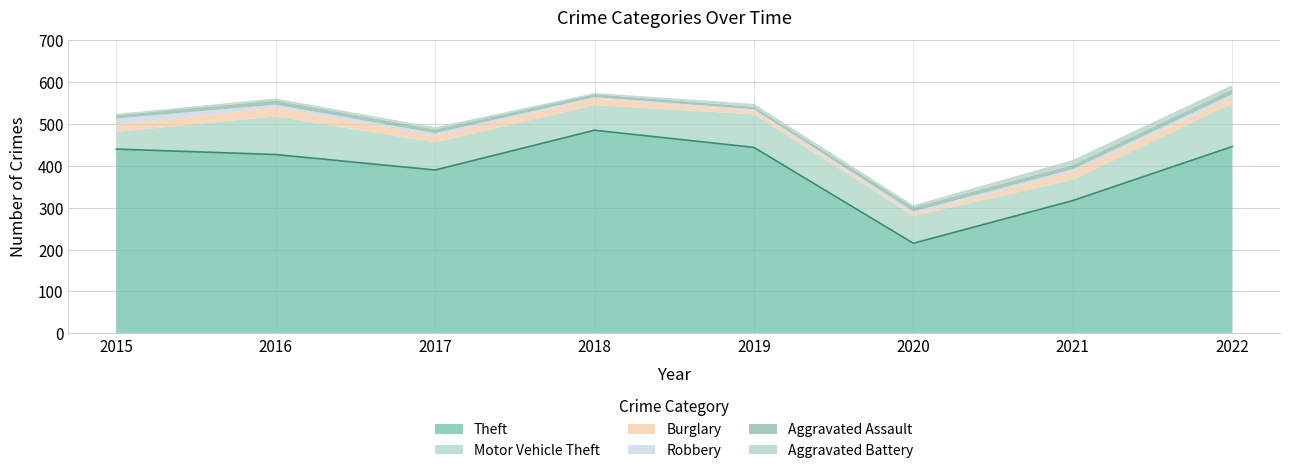

Reading left to right, list all the values displayed in this chart.

Theft: 440	427	390	485	444	215	317	446
Motor Vehicle Theft: 41	91	66	60	79	65	50	103
Burglary: 18	21	16	16	9	5	20	15
Robbery: 14	7	6	3	3	6	5	7
Aggravated Assault: 8	10	9	7	6	10	10	12
Aggravated Battery: 3	5	5	3	7	5	12	10